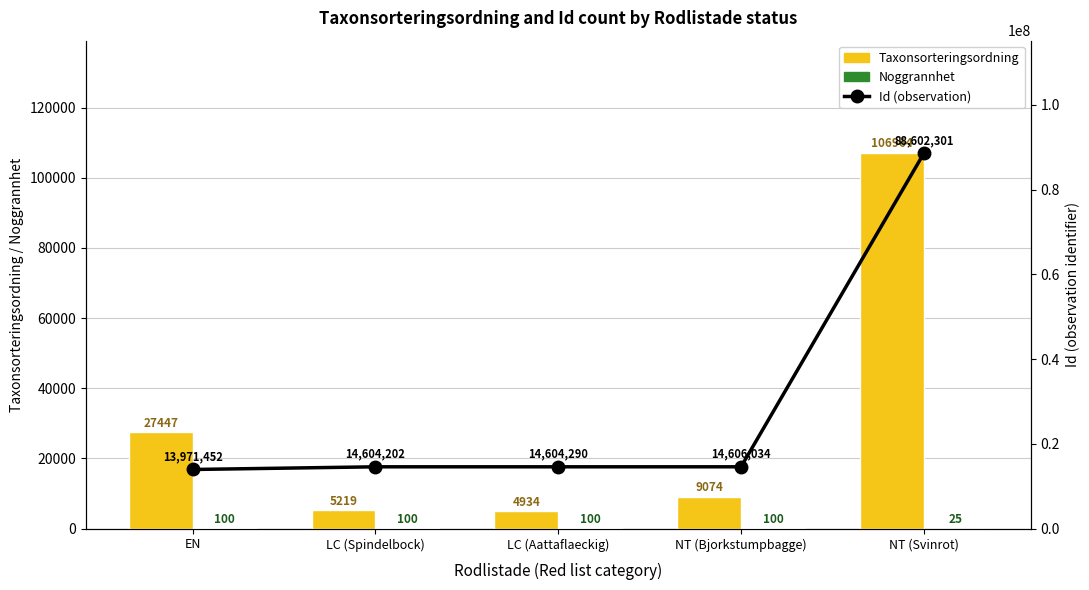

Which series has the widest spread of values?

Id (observation)